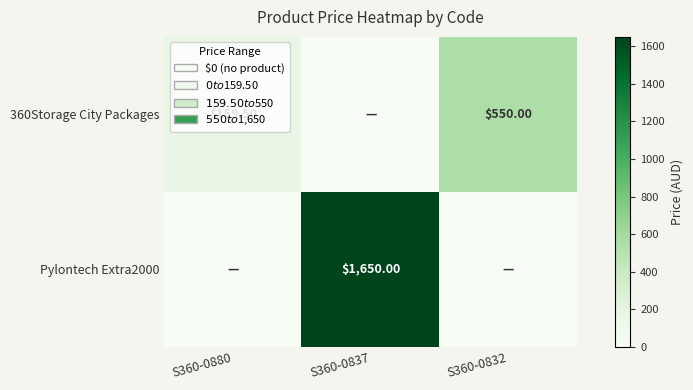

What is the sum of the 360Storage City Packages values at S360-0832 and S360-0880?

709.5